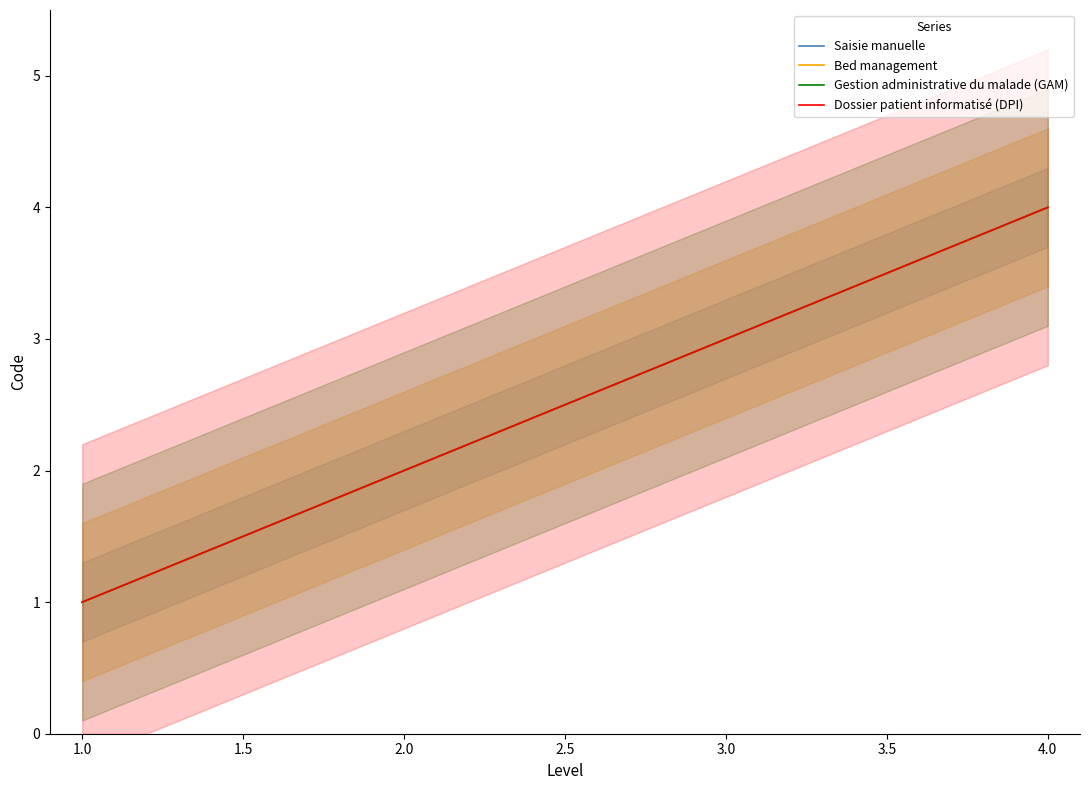

Reading left to right, what are all the values shown in this chart?

Saisie manuelle=1	Bed management=2	Gestion administrative du malade (GAM)=3	Dossier patient informatisé (DPI)=4